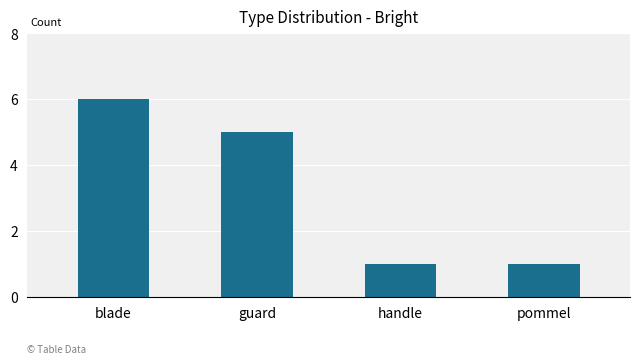

What is the change in value from guard to pommel?

-4